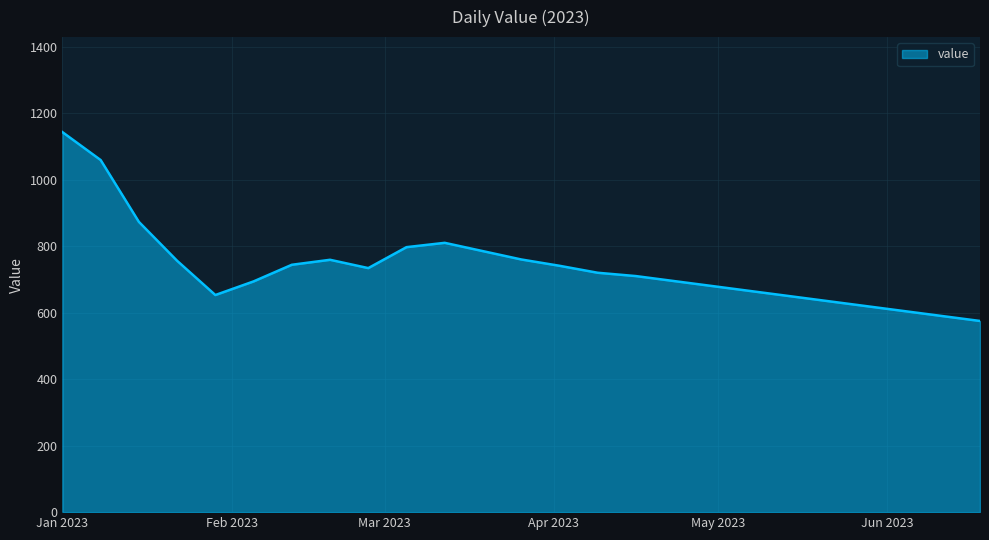

What is the difference between the maximum and minimum values?

568